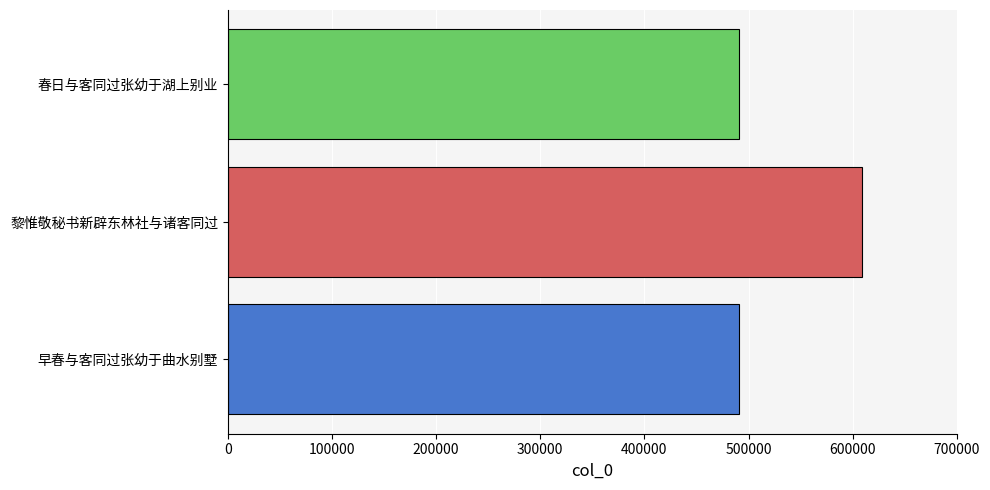

What is the sum of all values?

1591287